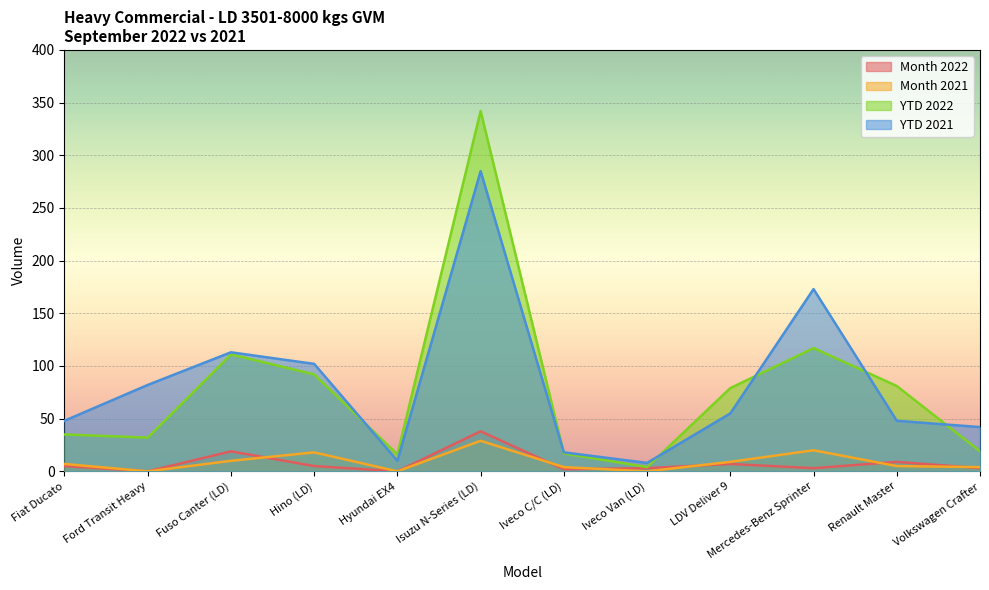

At which category does YTD 2021 reach its first local valley?

Hyundai EX4